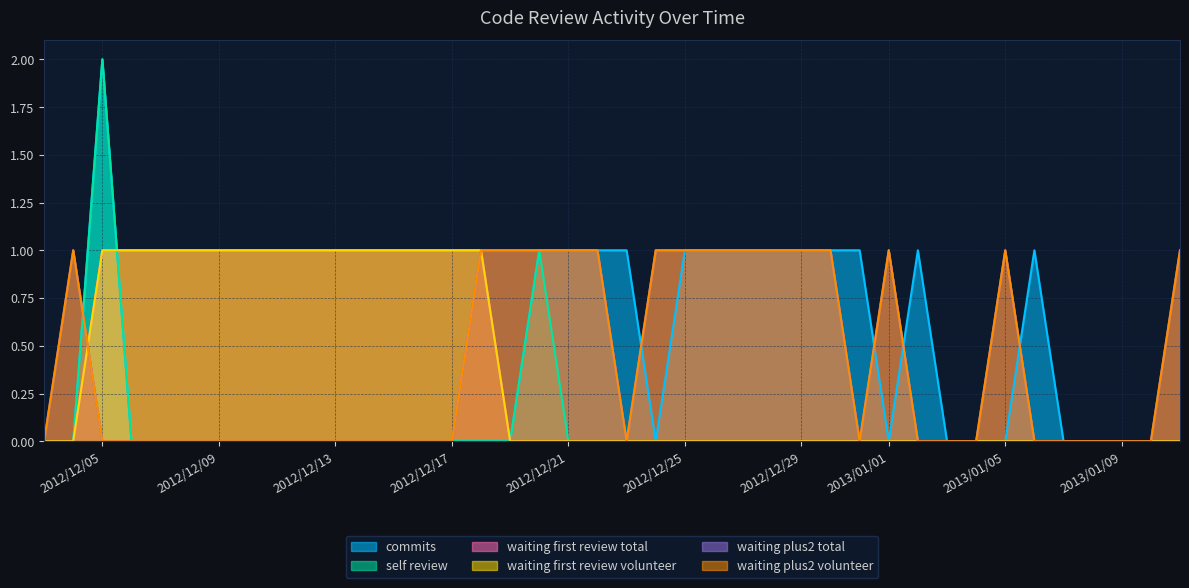

Reading left to right, what are all the values shown in this chart?

commits: 0	0	2	0	0	0	0	0	0	0	0	0	0	0	0	0	0	1	1	1	1	0	1	1	1	1	1	1	1	0	1	0	0	0	1	0	0	0	0	0
self_review: 0	0	2	0	0	0	0	0	0	0	0	0	0	0	0	0	0	1	0	0	0	0	0	0	0	0	0	0	0	0	0	0	0	0	0	0	0	0	0	0
waiting_first_review_total: 0	0	1	1	1	1	1	1	1	1	1	1	1	1	1	1	0	0	0	0	0	0	0	0	0	0	0	0	0	0	0	0	0	0	0	0	0	0	0	0
waiting_first_review_volunteer: 0	0	1	1	1	1	1	1	1	1	1	1	1	1	1	1	0	0	0	0	0	0	0	0	0	0	0	0	0	0	0	0	0	0	0	0	0	0	0	0
waiting_plus2_total: 0	1	0	0	0	0	0	0	0	0	0	0	0	0	0	1	1	1	1	1	0	1	1	1	1	1	1	1	0	1	0	0	0	1	0	0	0	0	0	1
waiting_plus2_volunteer: 0	1	0	0	0	0	0	0	0	0	0	0	0	0	0	1	1	1	1	1	0	1	1	1	1	1	1	1	0	1	0	0	0	1	0	0	0	0	0	1